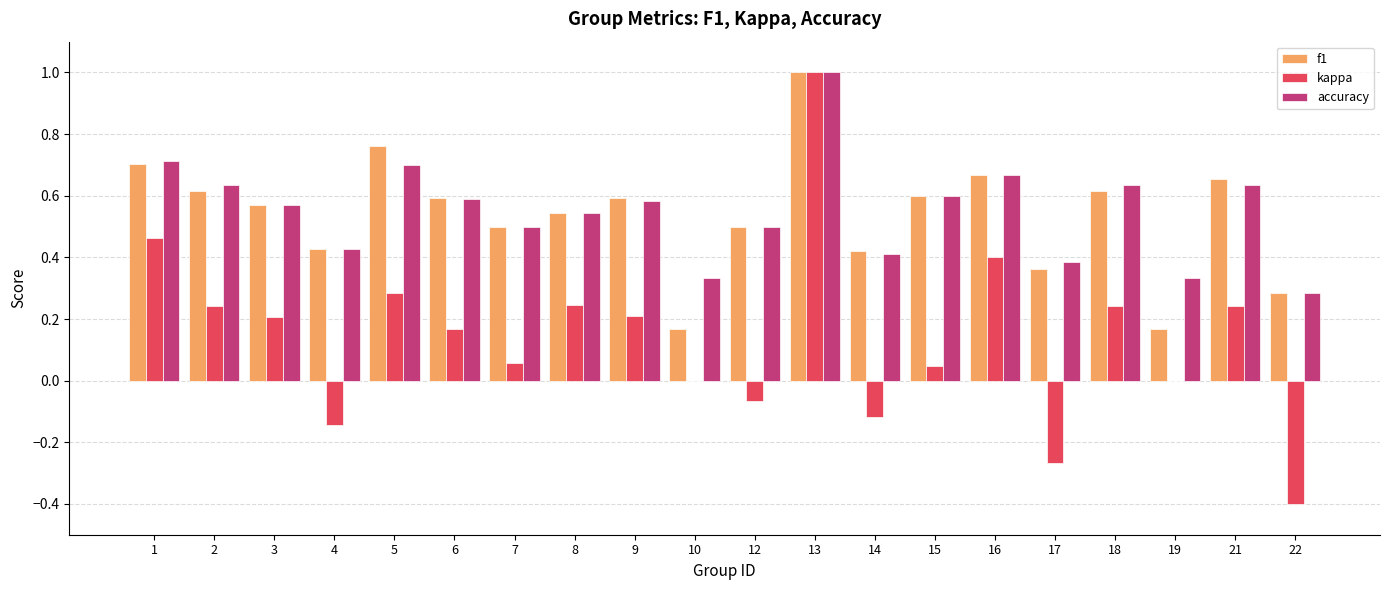

How many groups of bars are there?

20